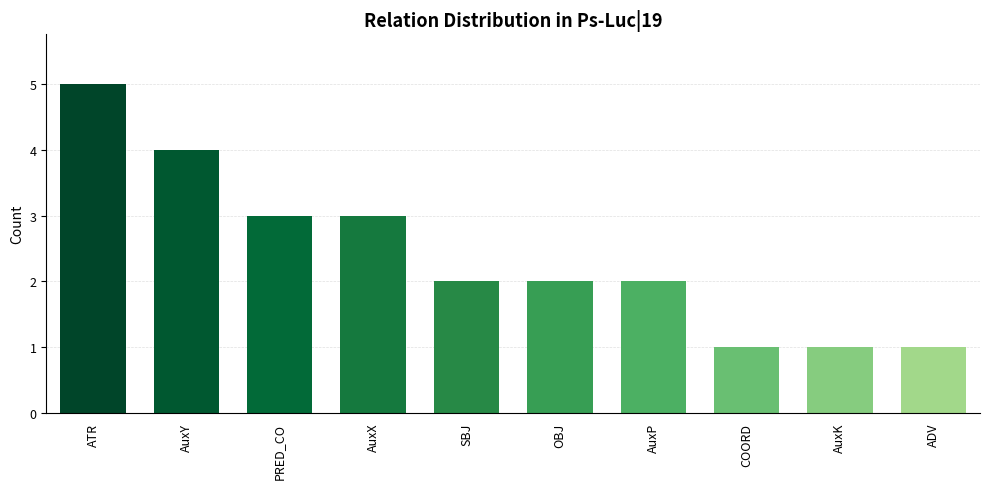

Count the values in the range 1 to 3.

8